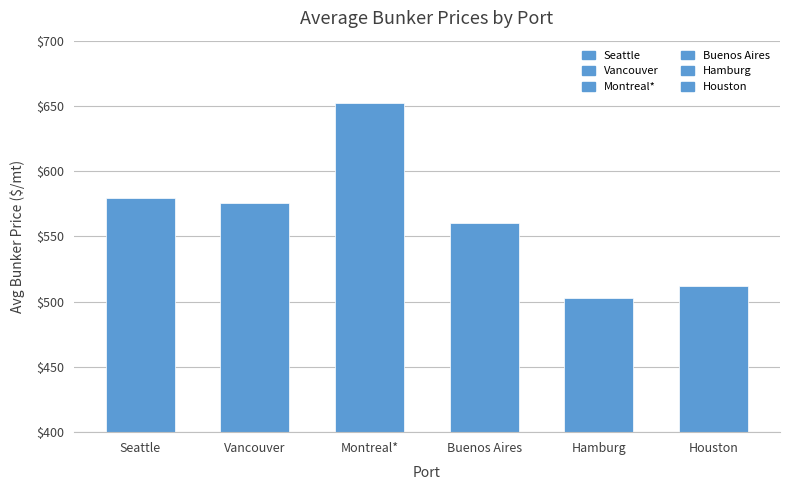

What is the difference between the maximum and minimum values in the Houston series?

91.0